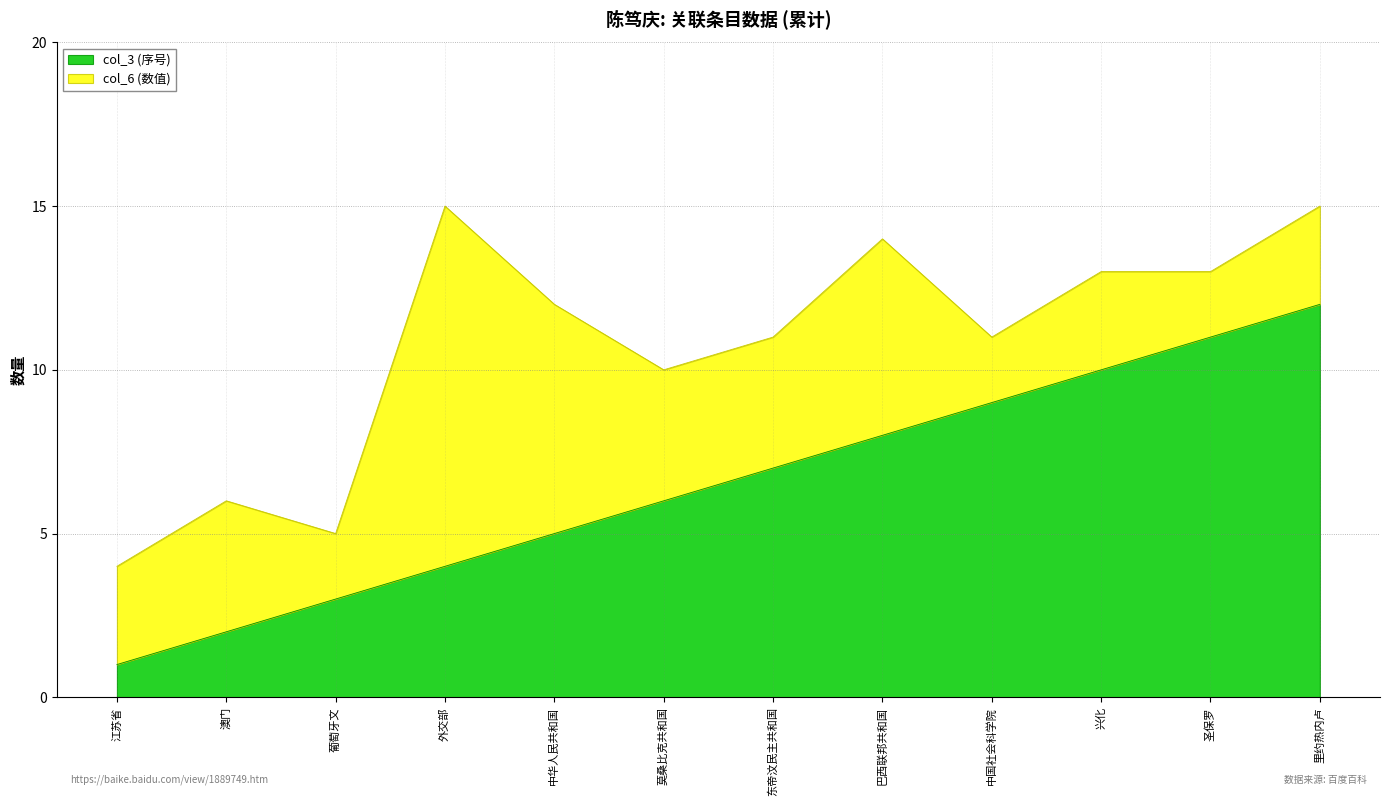

List the labels in order of value, largest first.

里约热内卢, 圣保罗, 兴化, 中国社会科学院, 巴西联邦共和国, 东帝汶民主共和国, 莫桑比克共和国, 中华人民共和国, 外交部, 葡萄牙文, 澳门, 江苏省